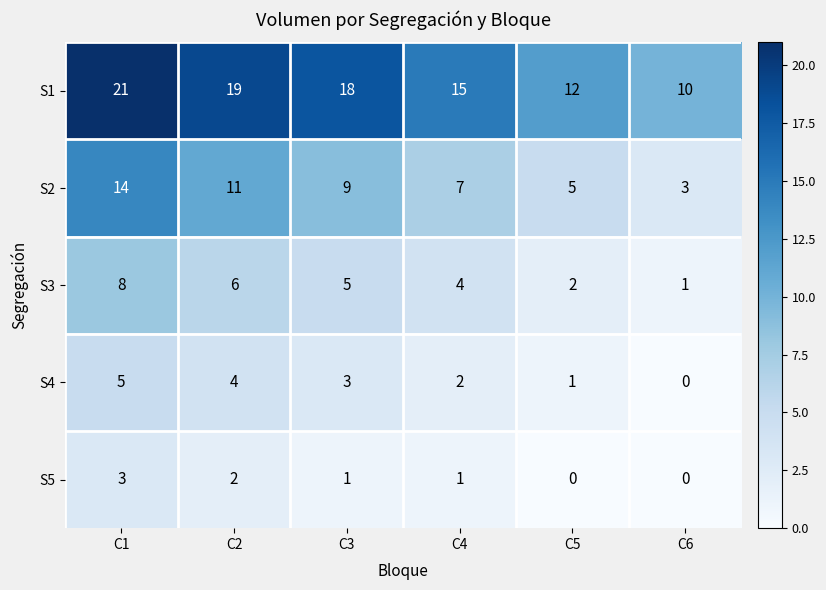

Where is S4 nearest to the value 2?

C4